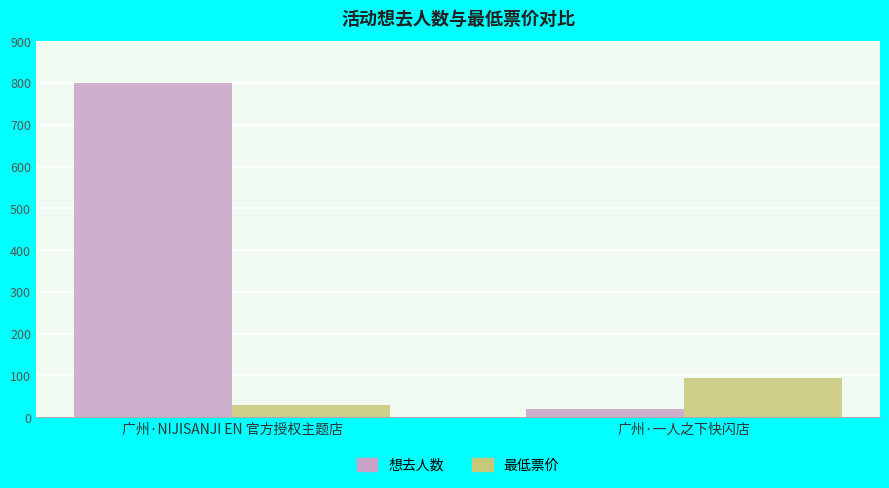

How many 想去人数 values are between 19 and 799?

2